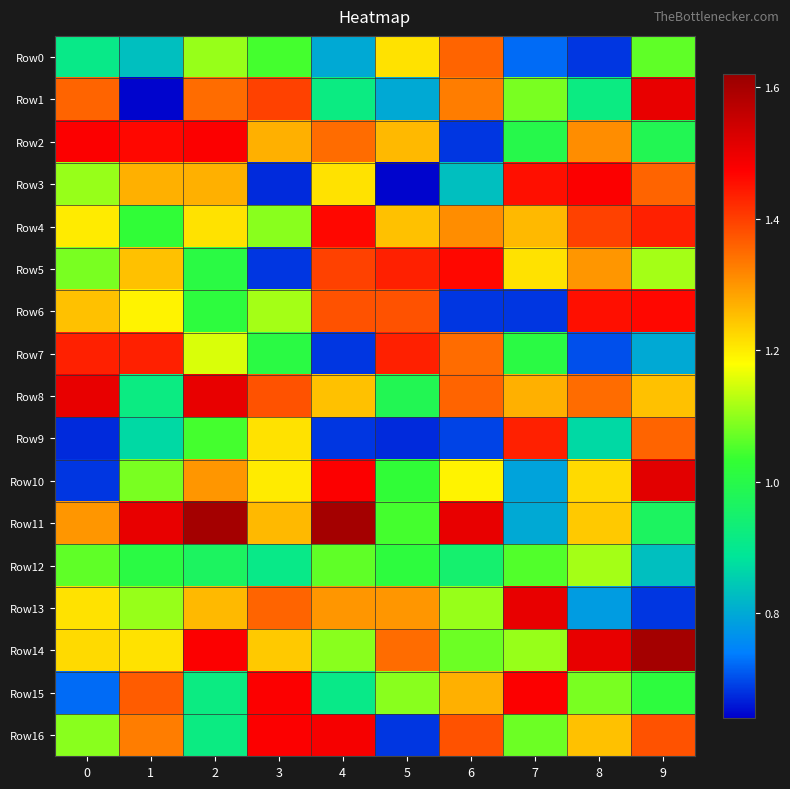

Between 1 and 2, which series saw the biggest shift?

Row1